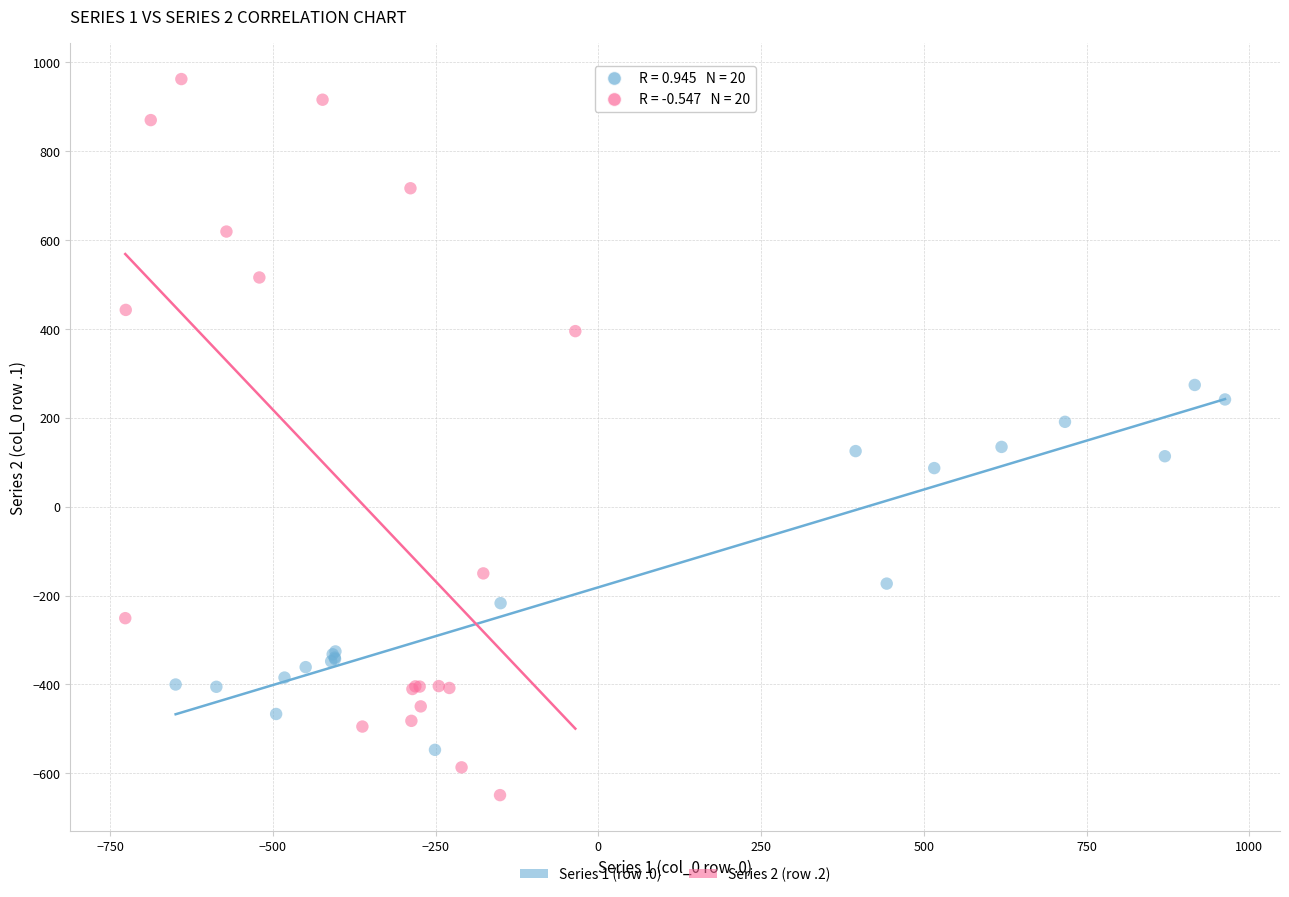

Which series contains the highest Y value?

Series 2 (row .2)